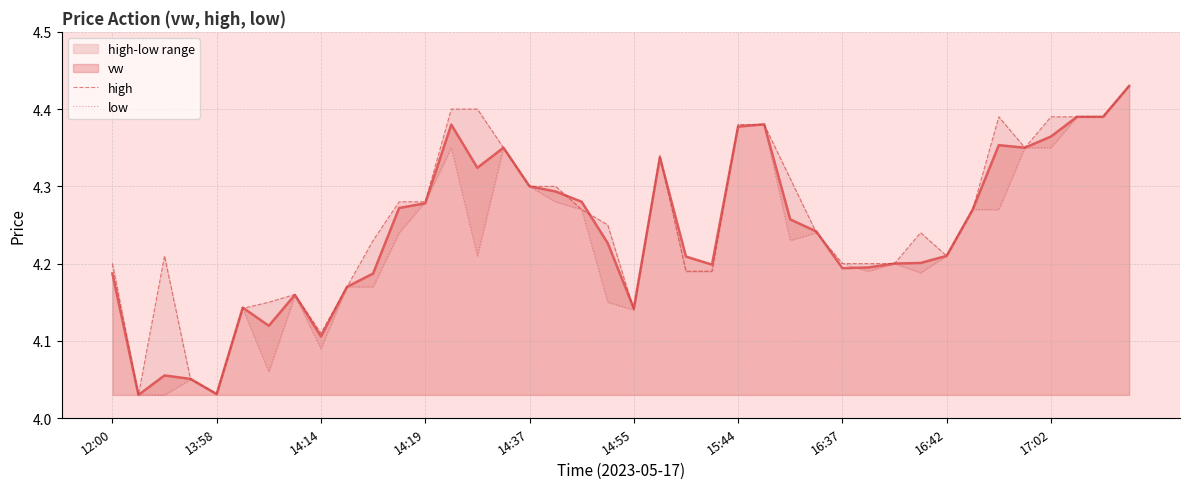

What is the greatest value displayed?

4.4